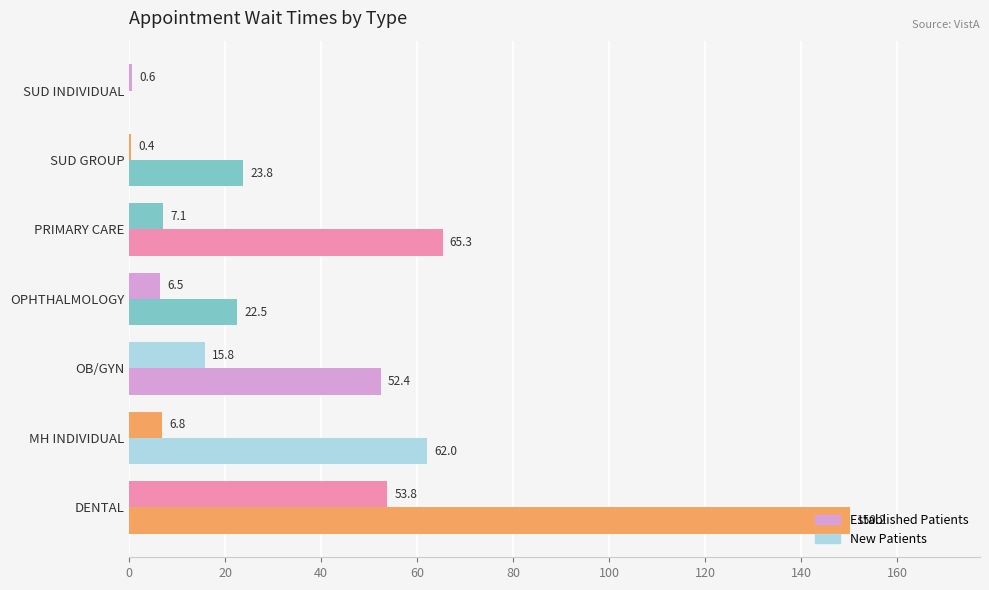

Count the number of data series in this chart.

2